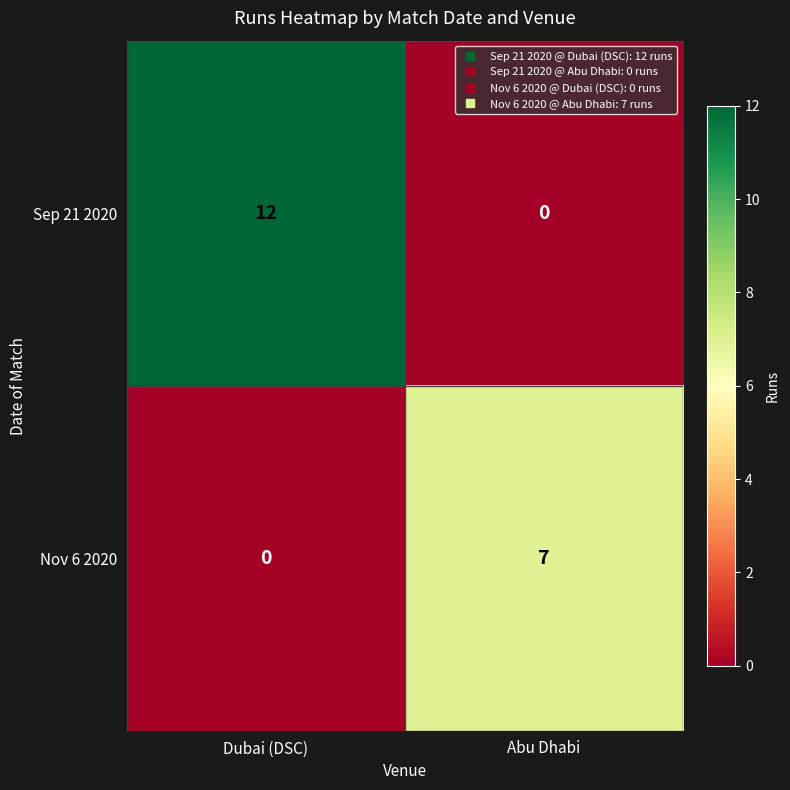

Reading right to left, list all the values displayed in this chart.

Sep 21 2020: Abu Dhabi=0	Dubai (DSC)=12
Nov 6 2020: Abu Dhabi=7	Dubai (DSC)=0